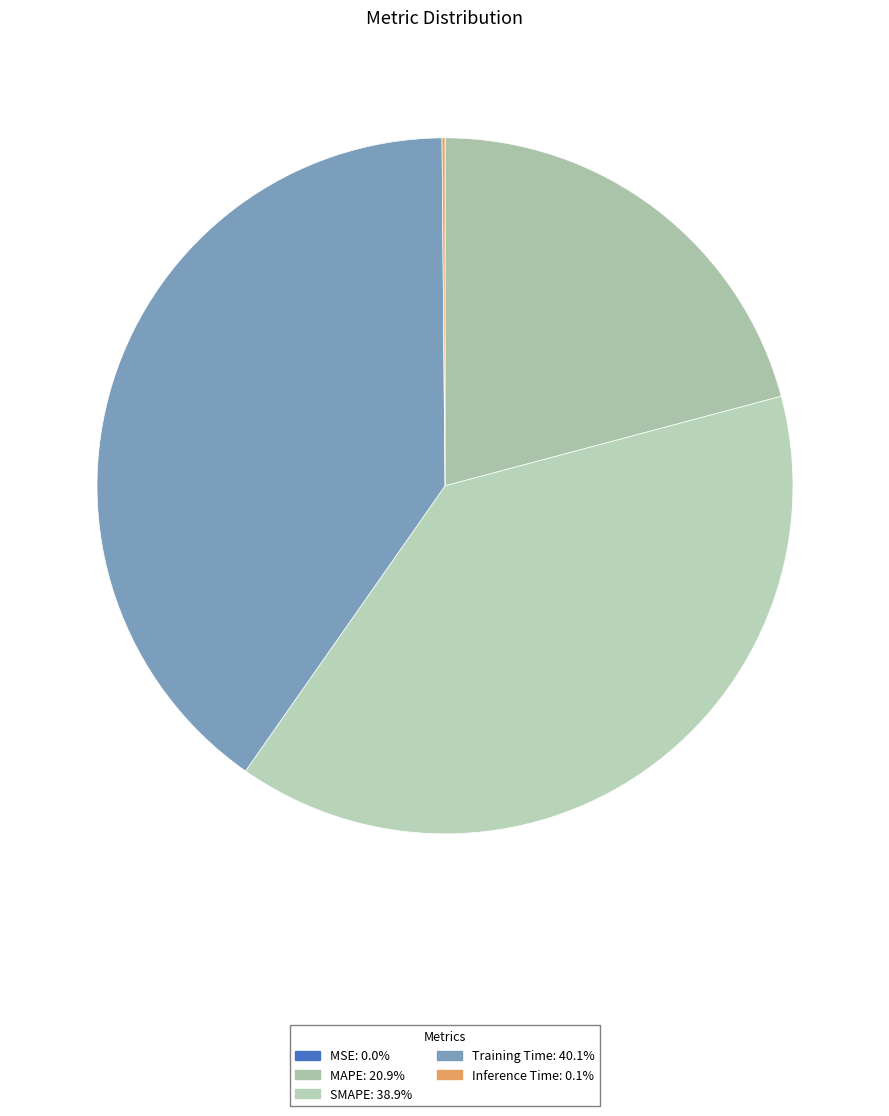

To the nearest percent, what is the difference between the largest and smallest slice percentages?

40%